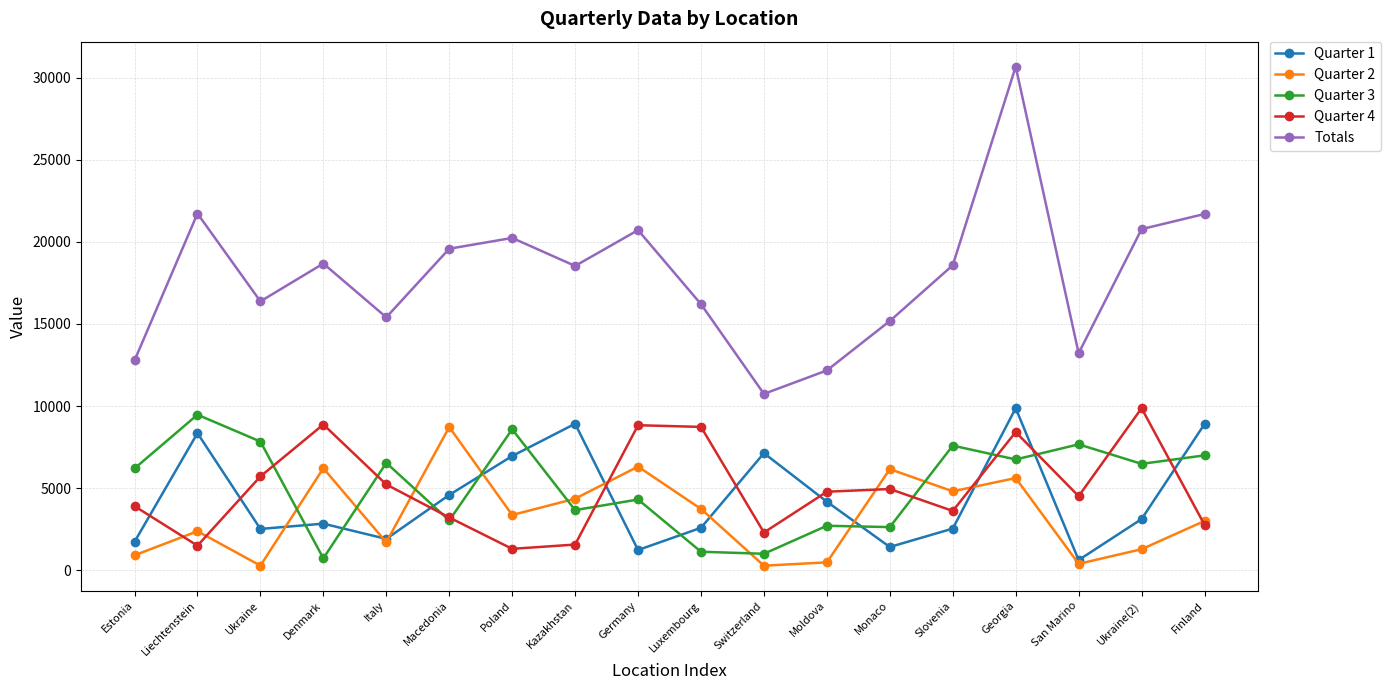

In Quarter 1, how many points are lower than both neighbors (excluding endpoints)?

5